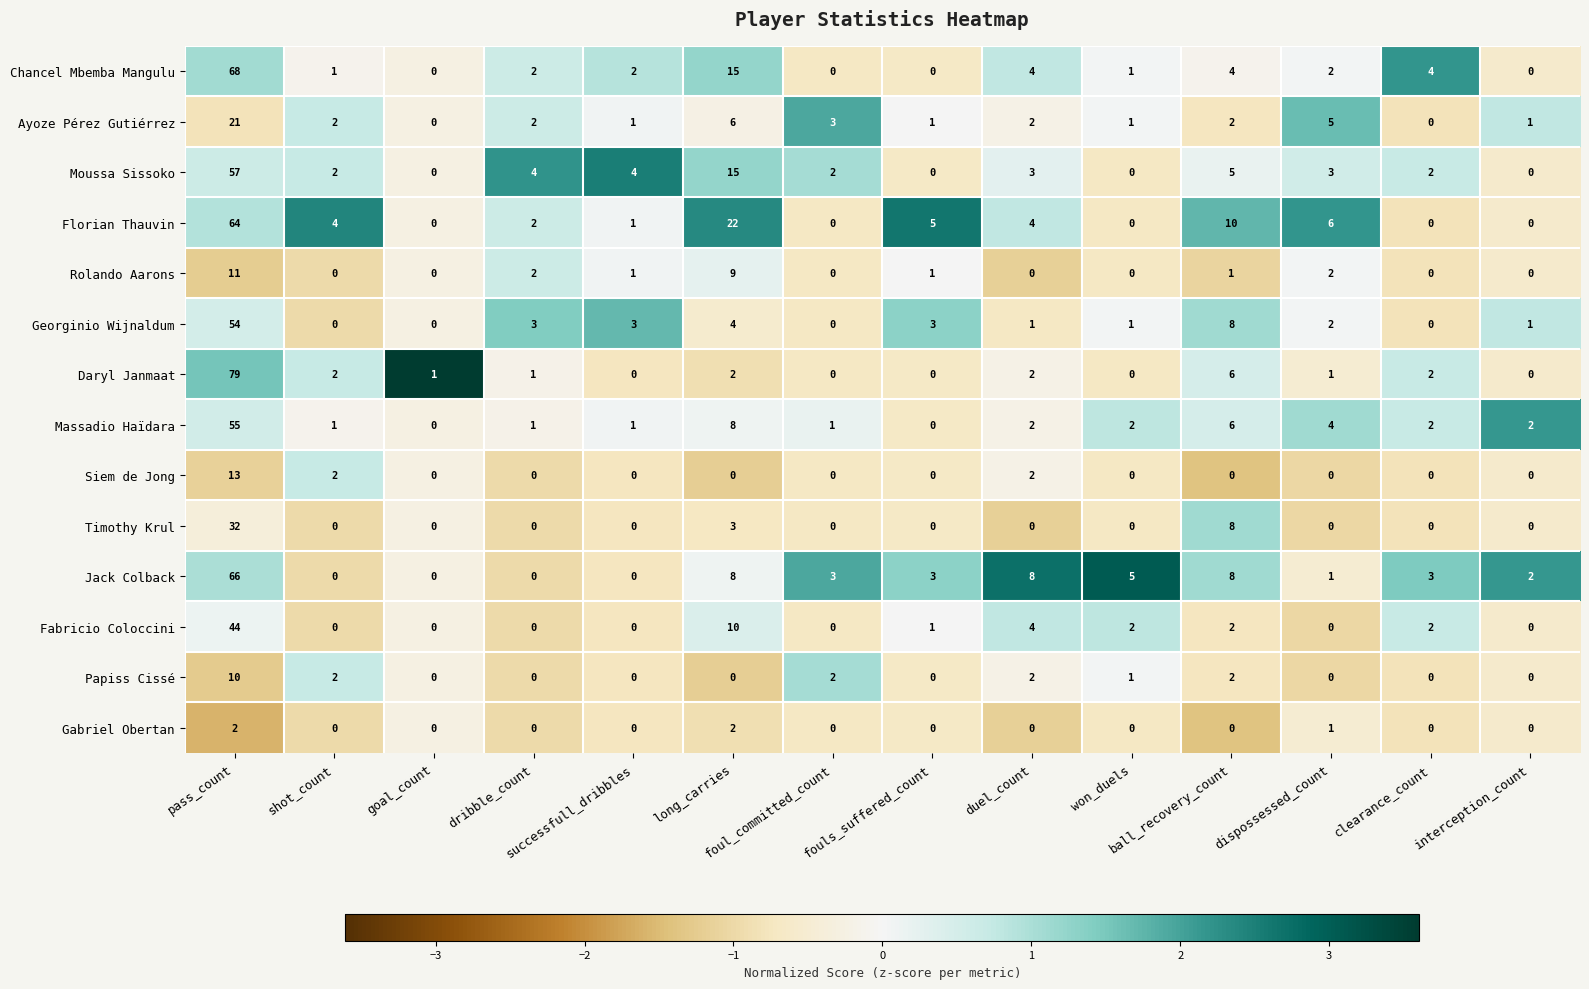

What is the smallest value displayed?

0